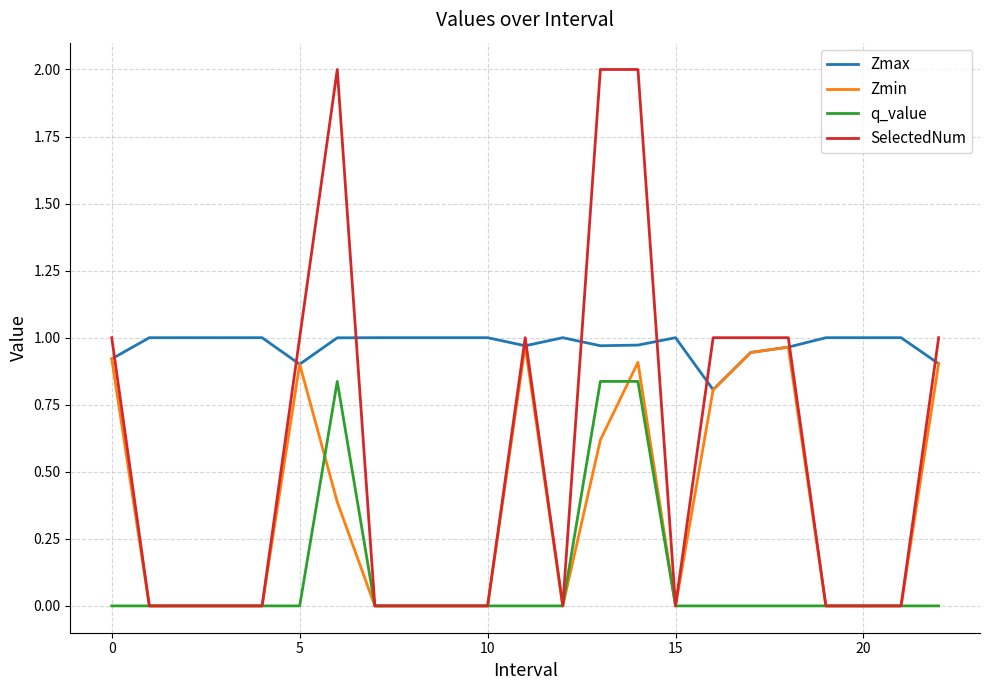

Which series has the largest total across all categories?

Zmax